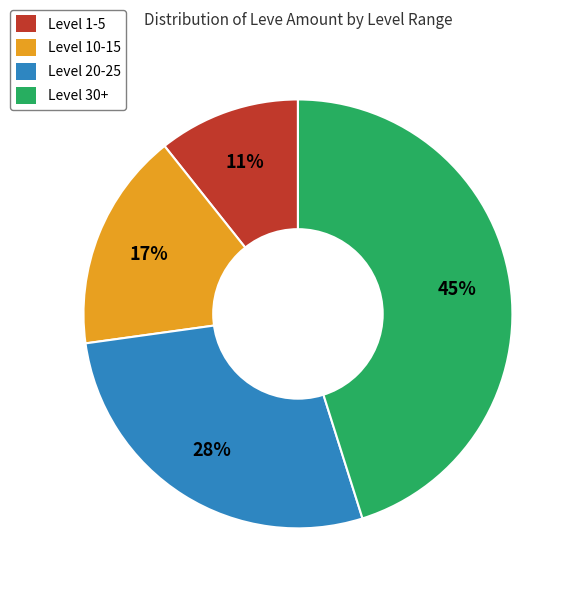

Which has a higher value, Level 1-5 or Level 20-25?

Level 20-25